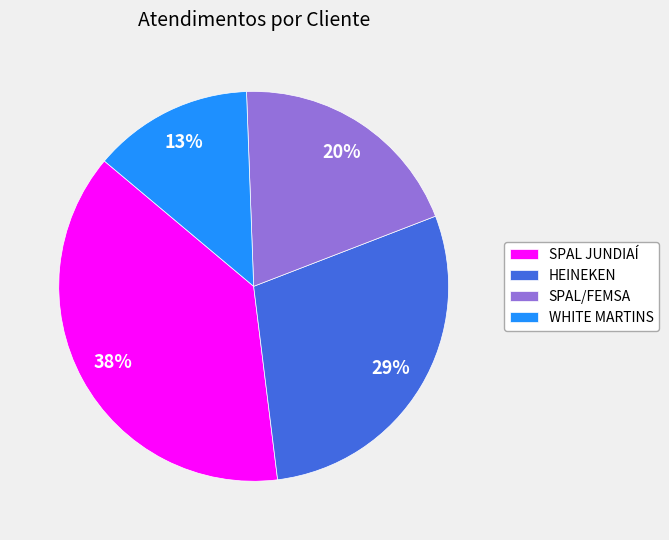

Combined, do HEINEKEN and SPAL/FEMSA account for over 50%?

No